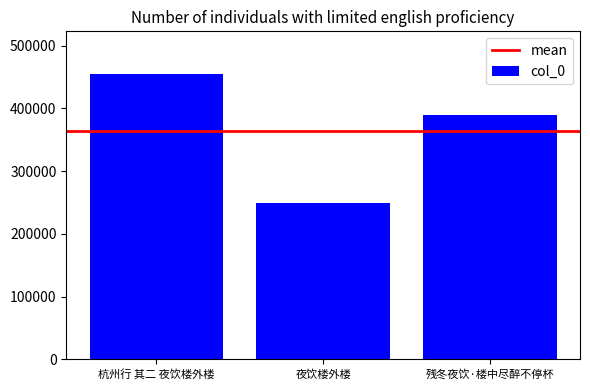

True or false: the data shows 248949 at 夜饮楼外楼.

True